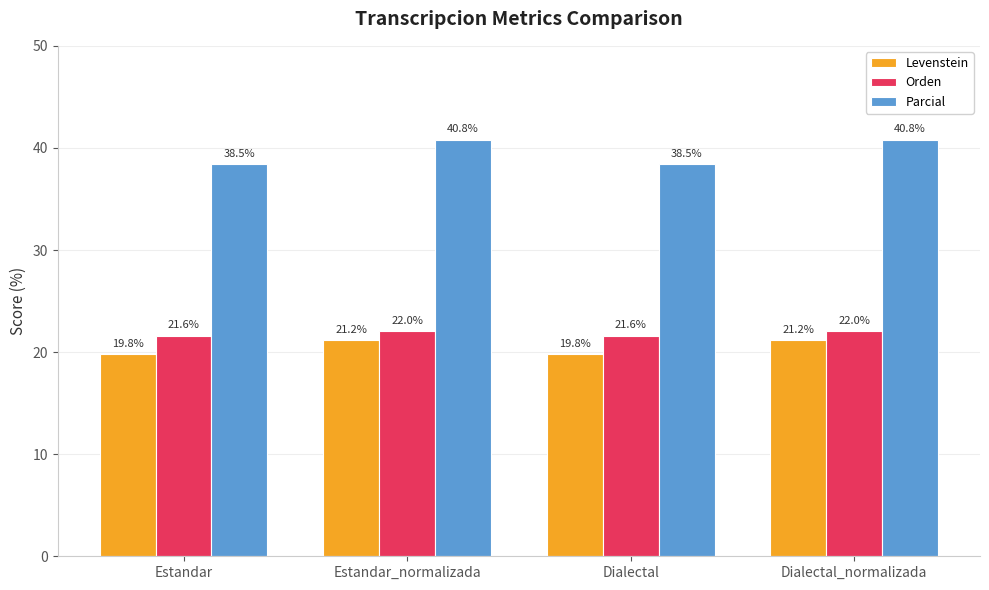

What is the total value across all series at Dialectal?

79.9